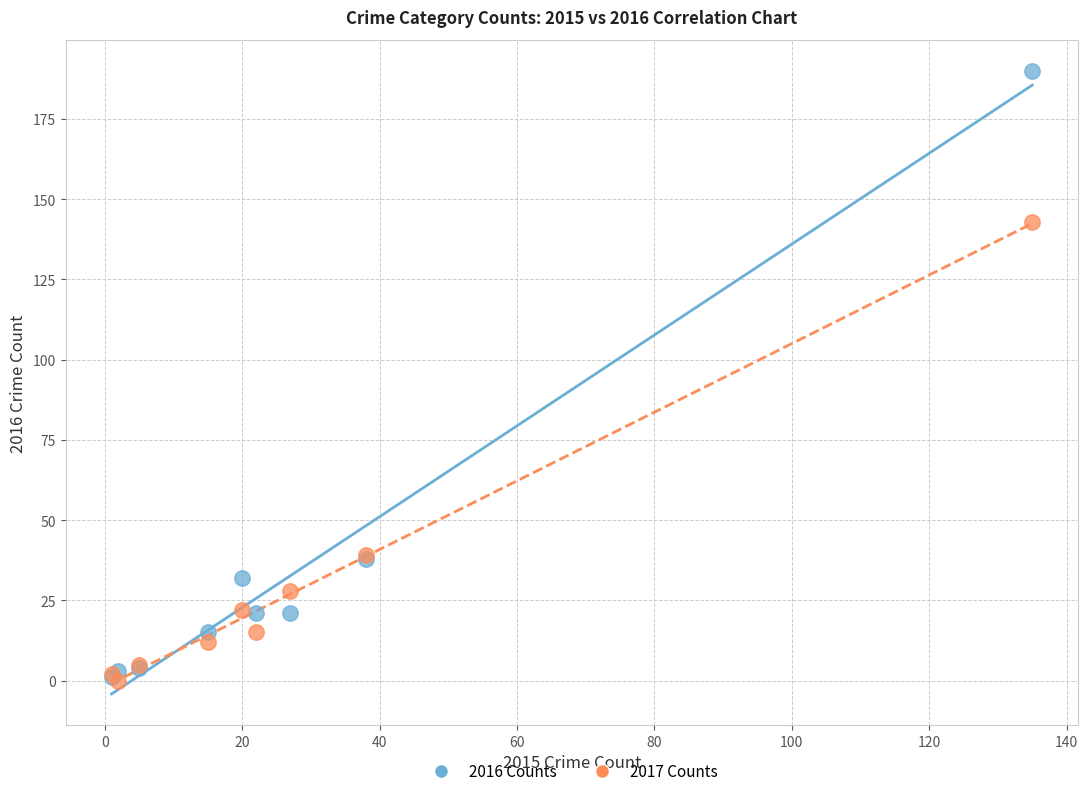

Which series has the largest Y range (max minus min)?

2016 Counts